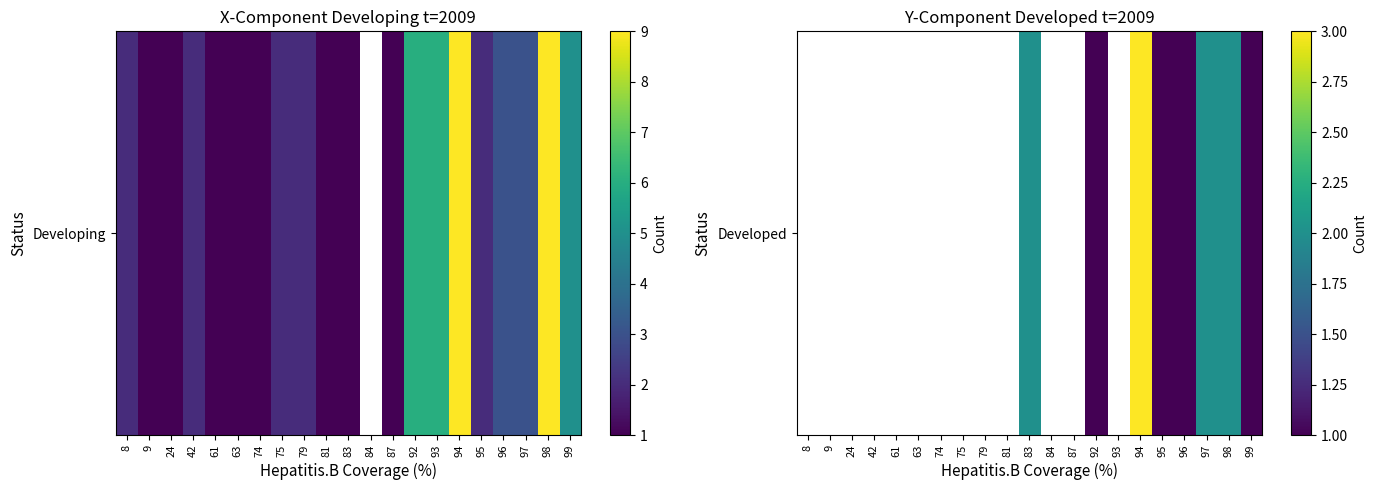

How many values are above zero?

8